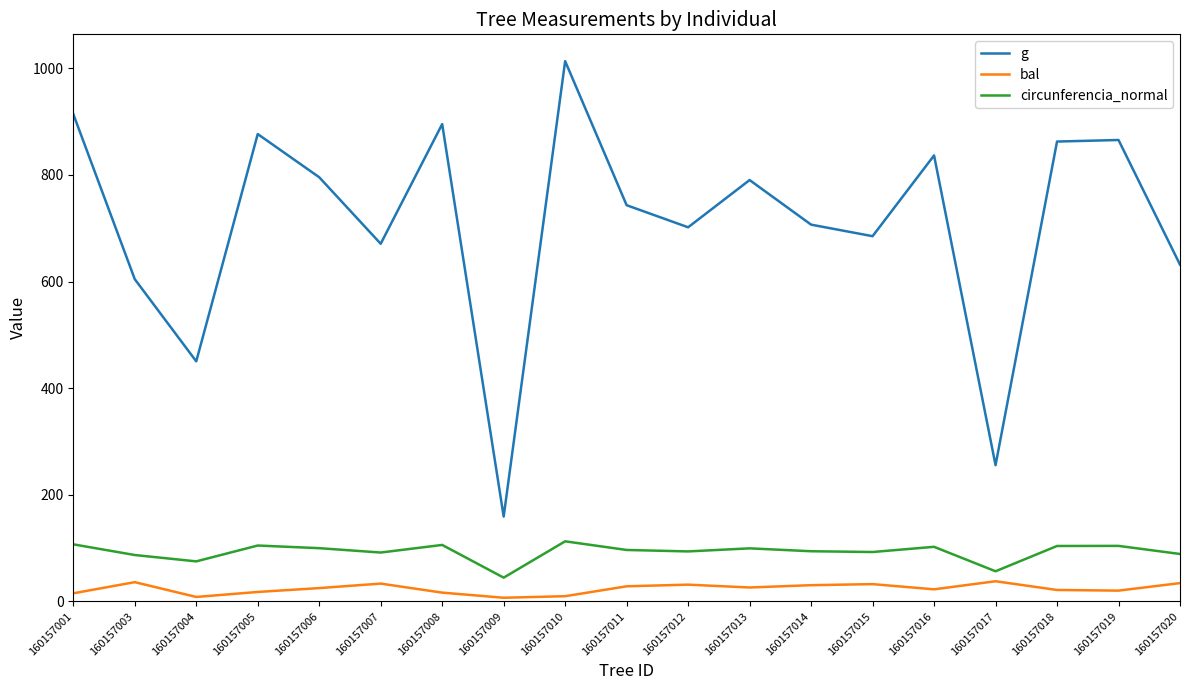

True or false: circunferencia_normal and bal cross at least once.

False